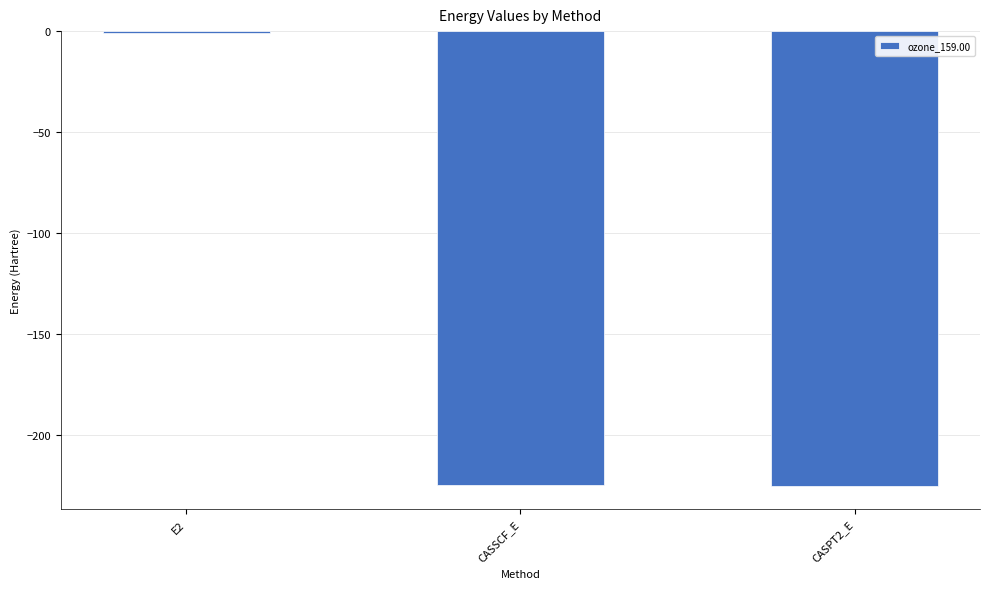

Read the value at CASPT2_E.

-225.2